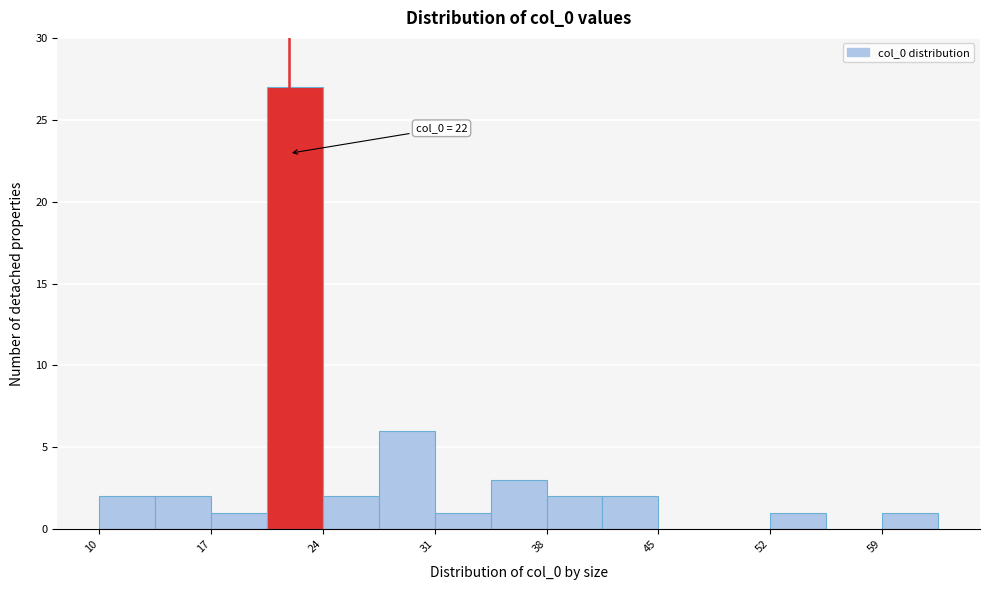

Read against the x-axis, roughly where is the centre of the tallest bar?

22